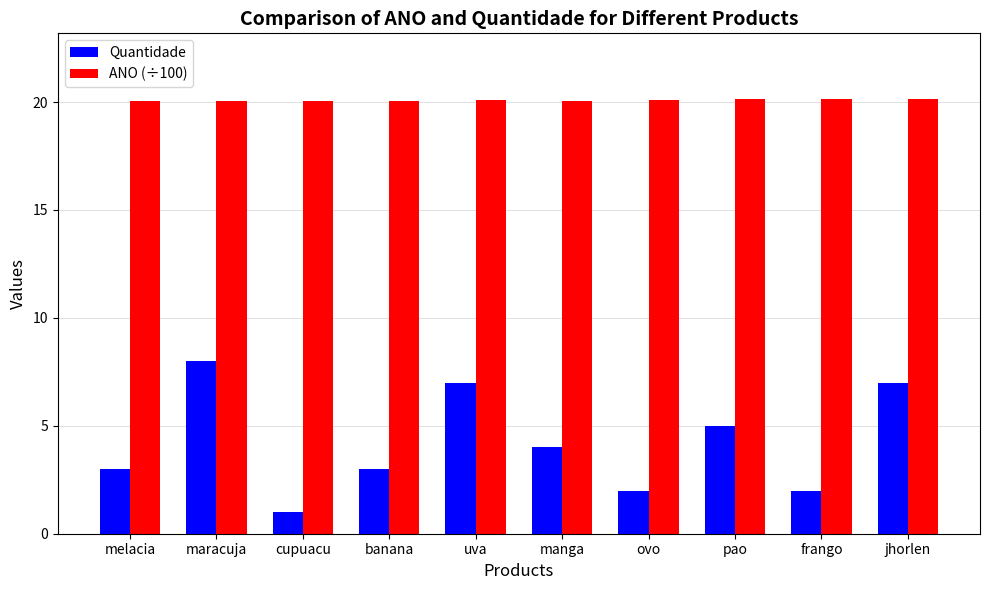

Is it true that Quantidade equals 2.0 at frango?

True